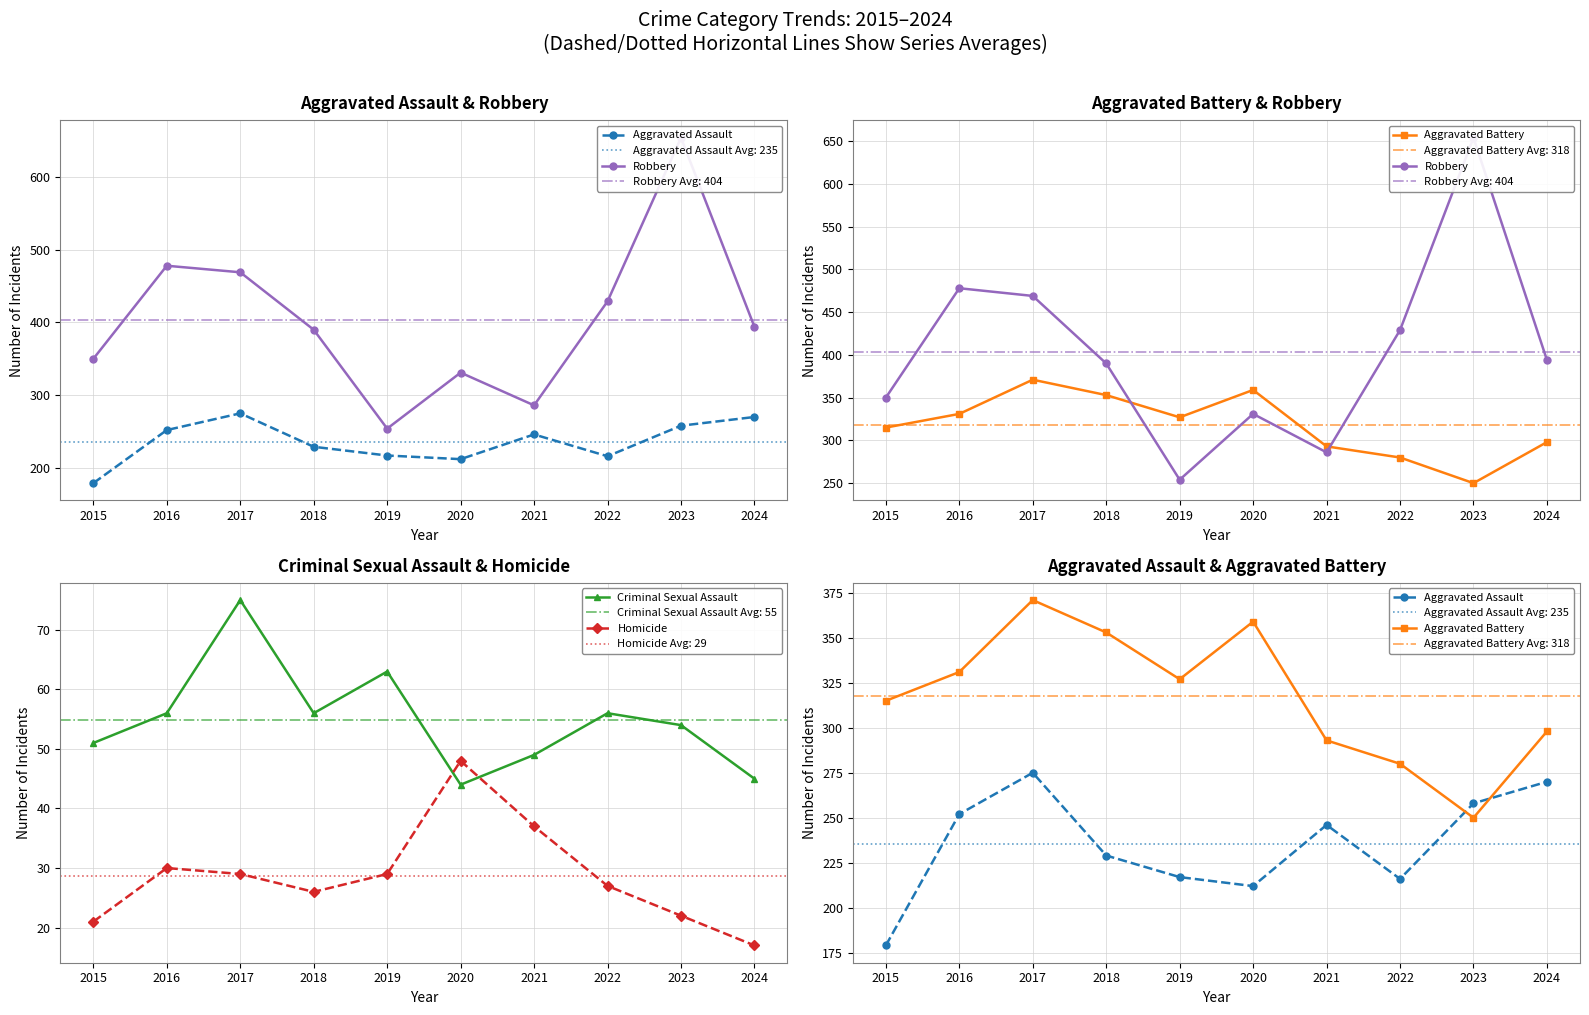

Reading left to right, list all the values displayed in this chart.

Aggravated Assault: 179	252	275	229	217	212	246	216	258	270
Robbery: 350	478	469	390	254	331	286	429	654	394
Aggravated Battery: 315	331	371	353	327	359	293	280	250	298
Criminal Sexual Assault: 51	56	75	56	63	44	49	56	54	45
Homicide: 21	30	29	26	29	48	37	27	22	17